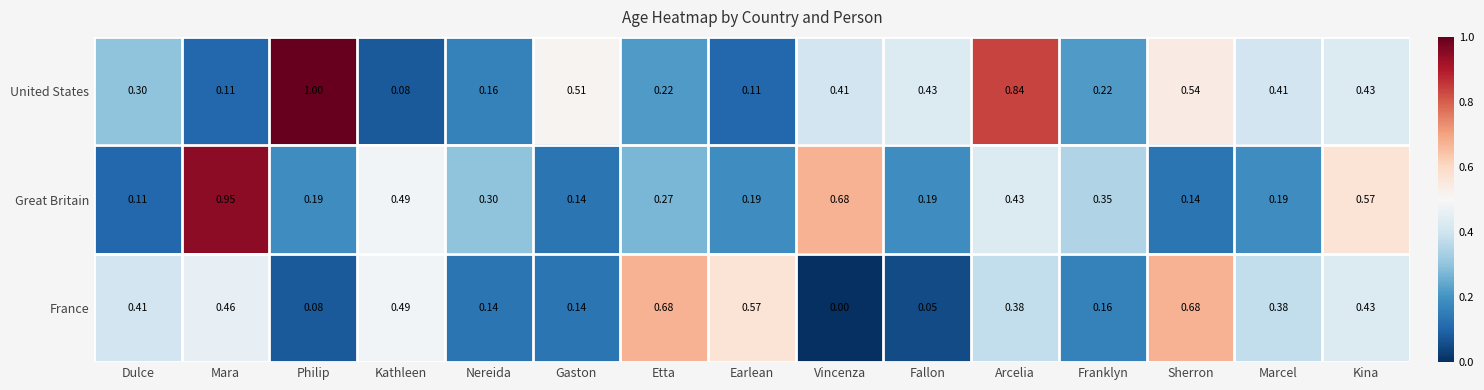

At how many categories does at least one series exceed 0?

15